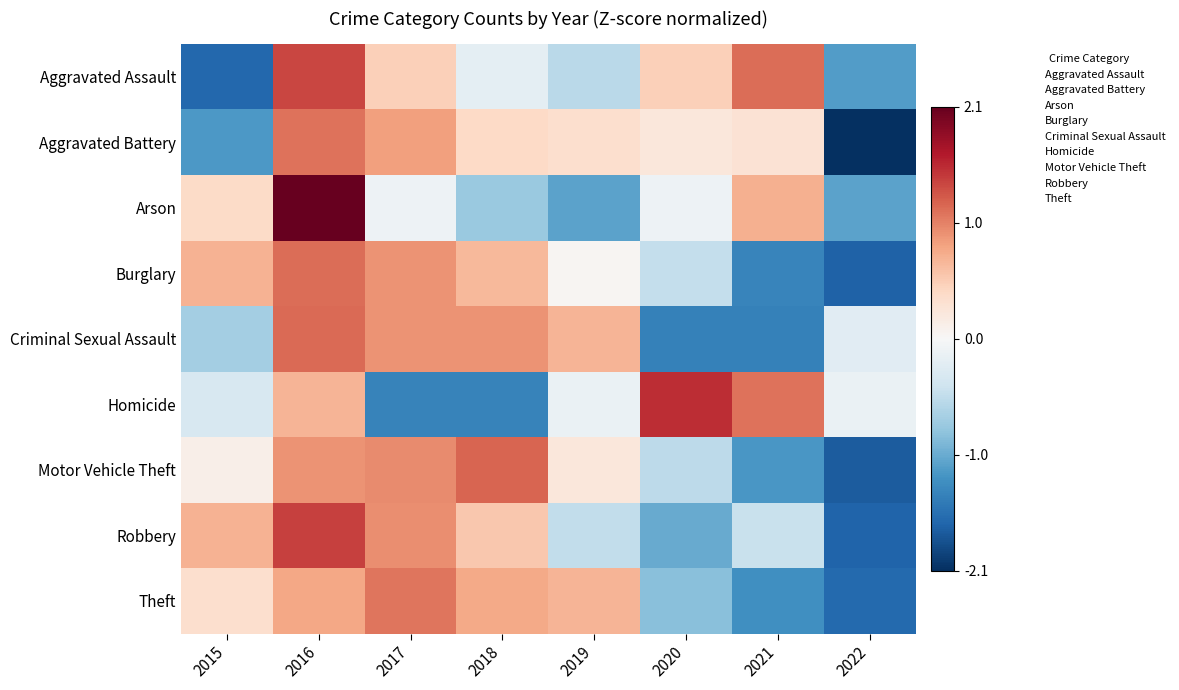

At how many categories does at least one series exceed 0?

7